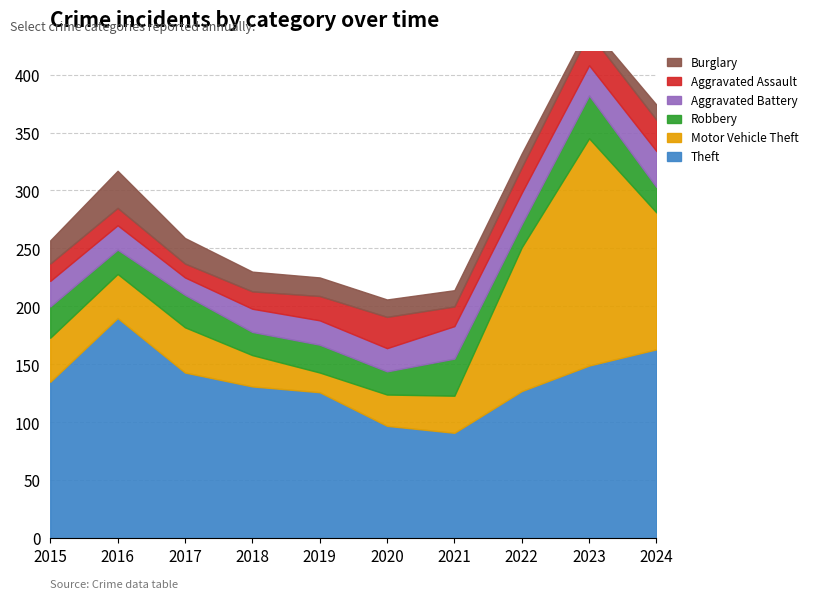

At 2020, list the series in order from smallest to largest.

Burglary, Robbery, Aggravated Battery, Motor Vehicle Theft, Aggravated Assault, Theft